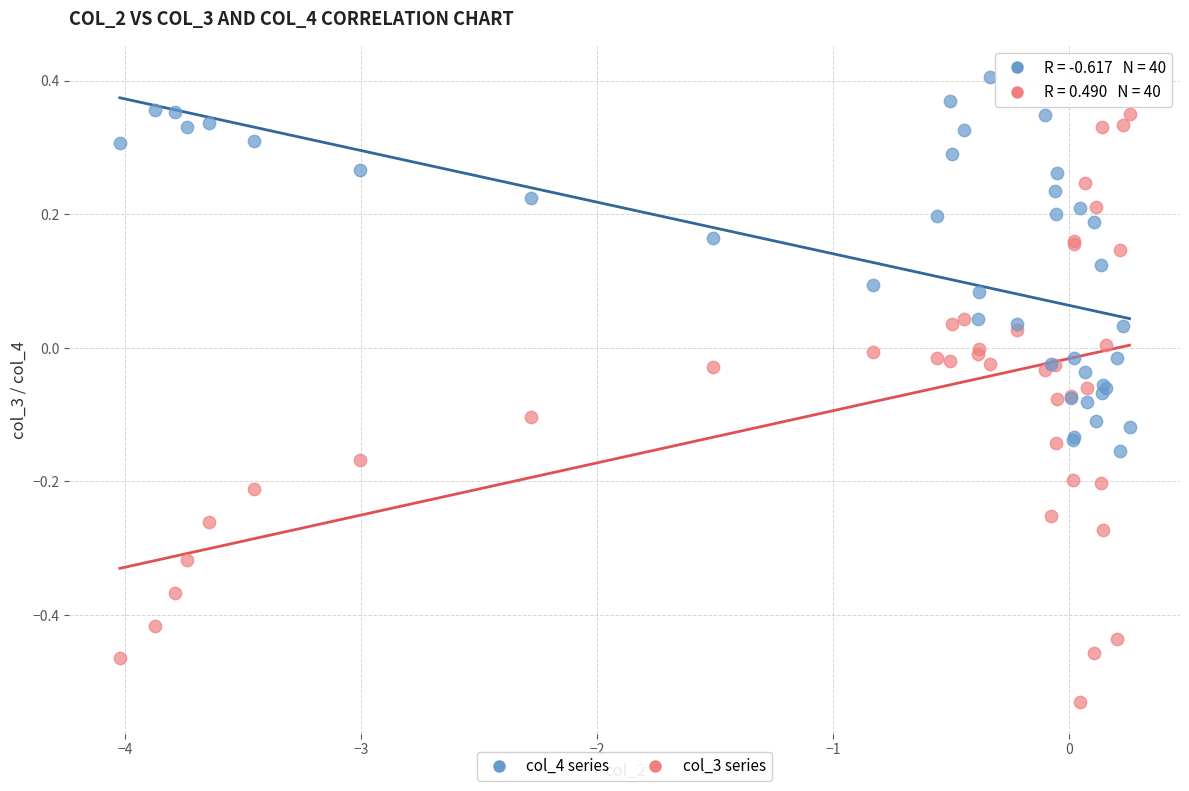

Which series has the largest Y range (max minus min)?

col_3 series